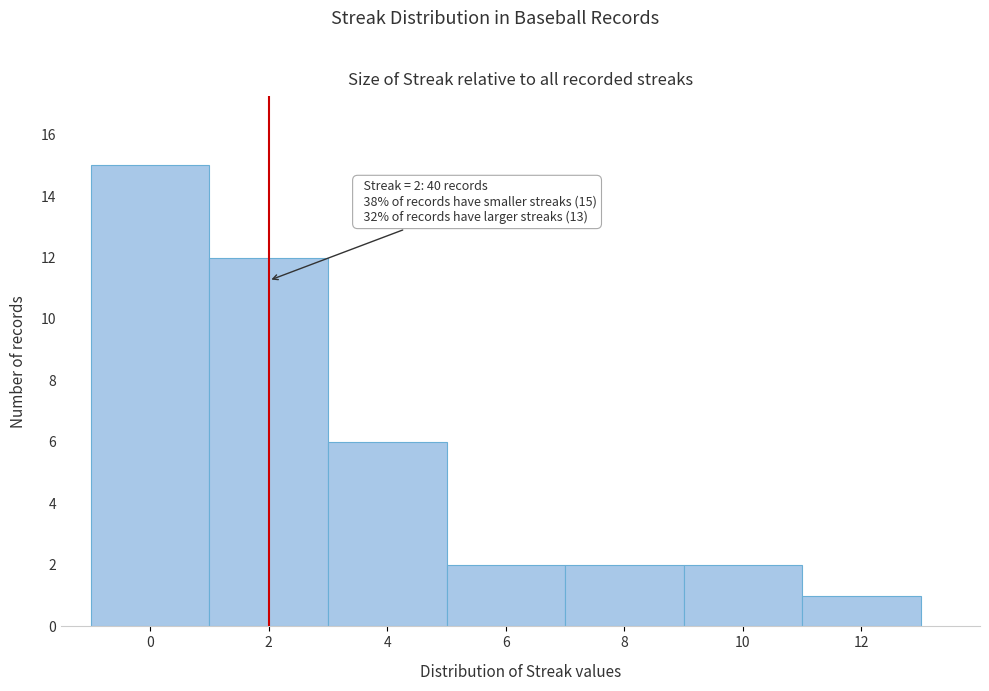

Over which range of the x-axis is the bar tallest?

-1 to 1